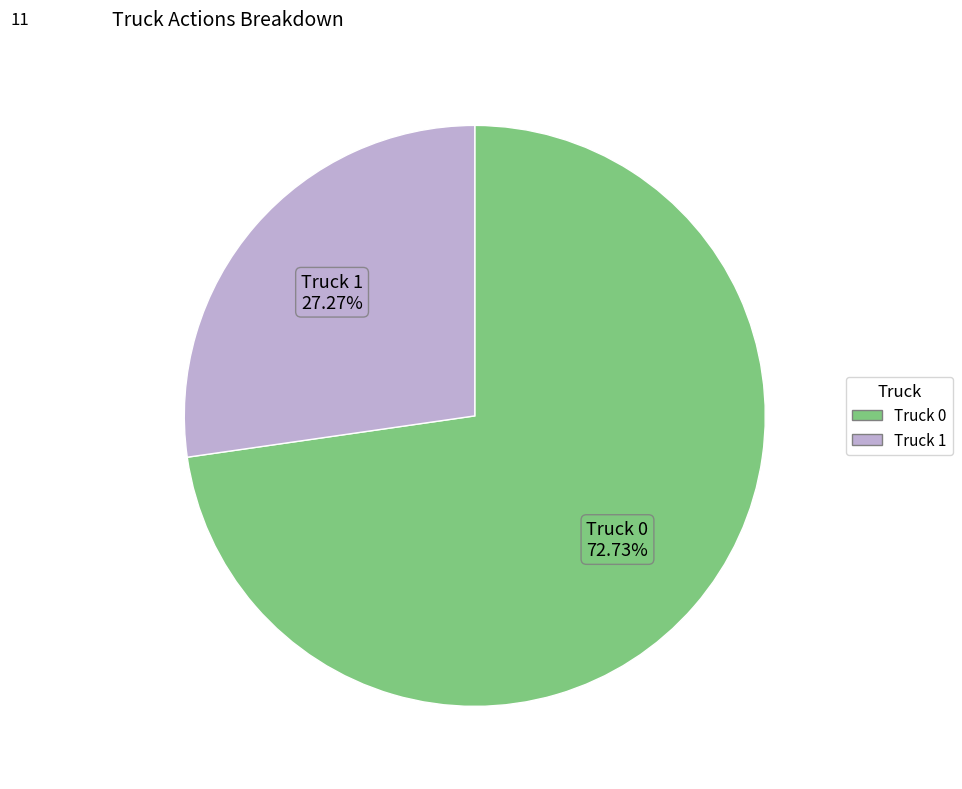

Rank the categories by value from lowest to highest.

Truck 1, Truck 0